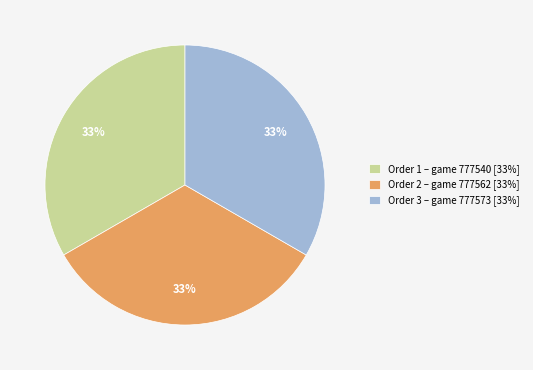

Do Order 3 – game 777573 [33%] and Order 1 – game 777540 [33%] together represent more than half of the pie?

Yes